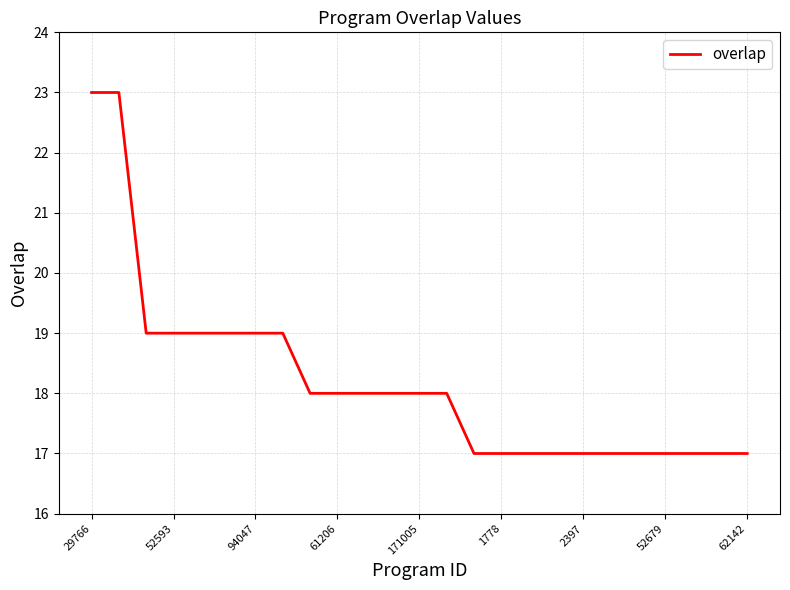

What is the average value?

18